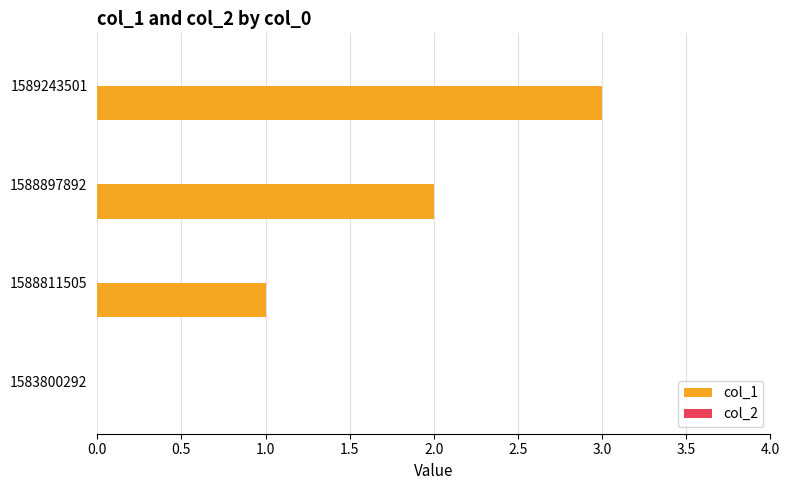

What is the sum of all values?

6